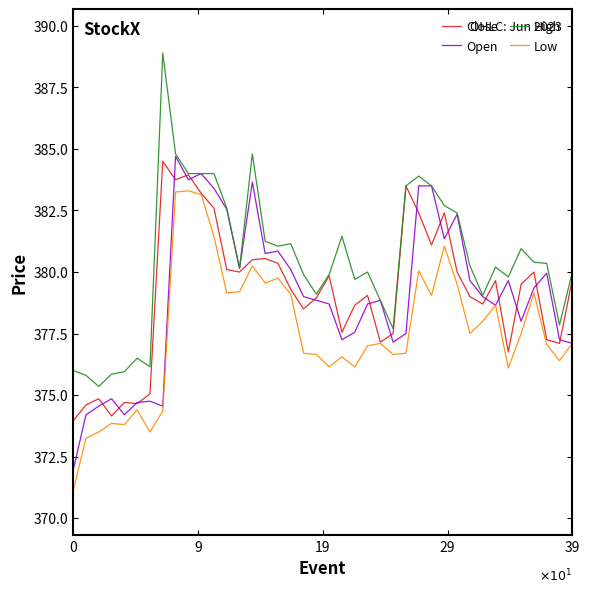

What is the greatest value displayed?

388.9